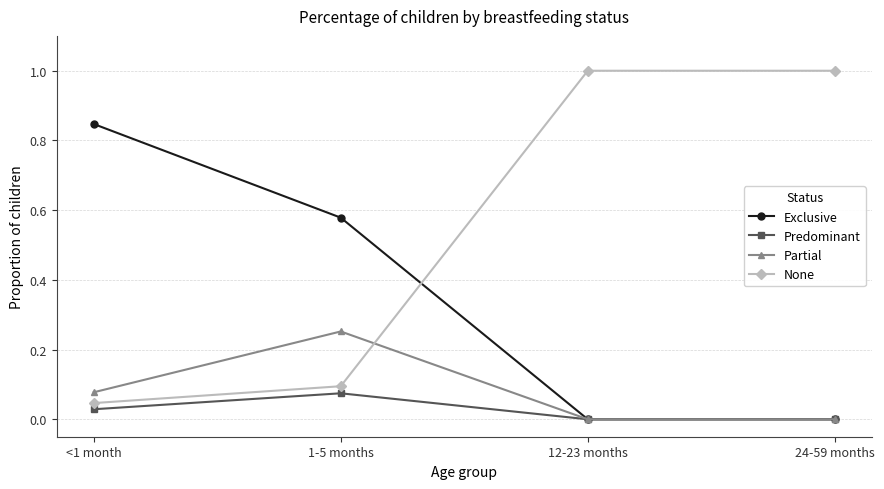

Which category has the highest value in the Partial series?

1-5 months